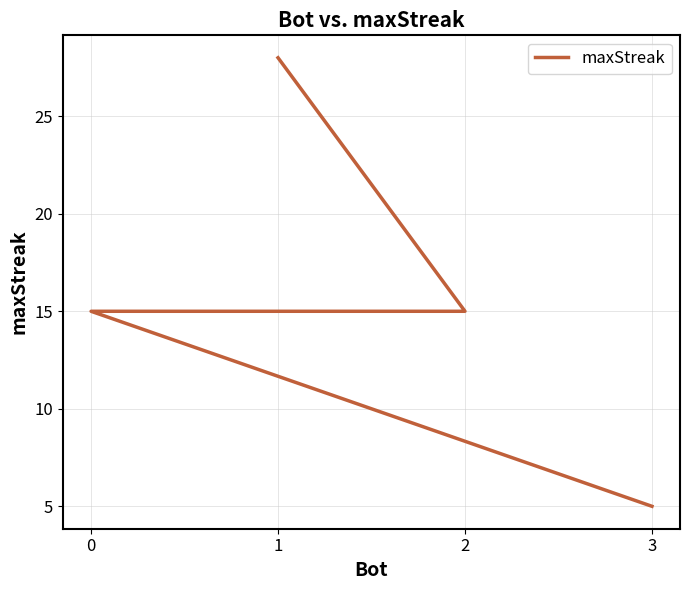

Where does the data first go above 15?

1